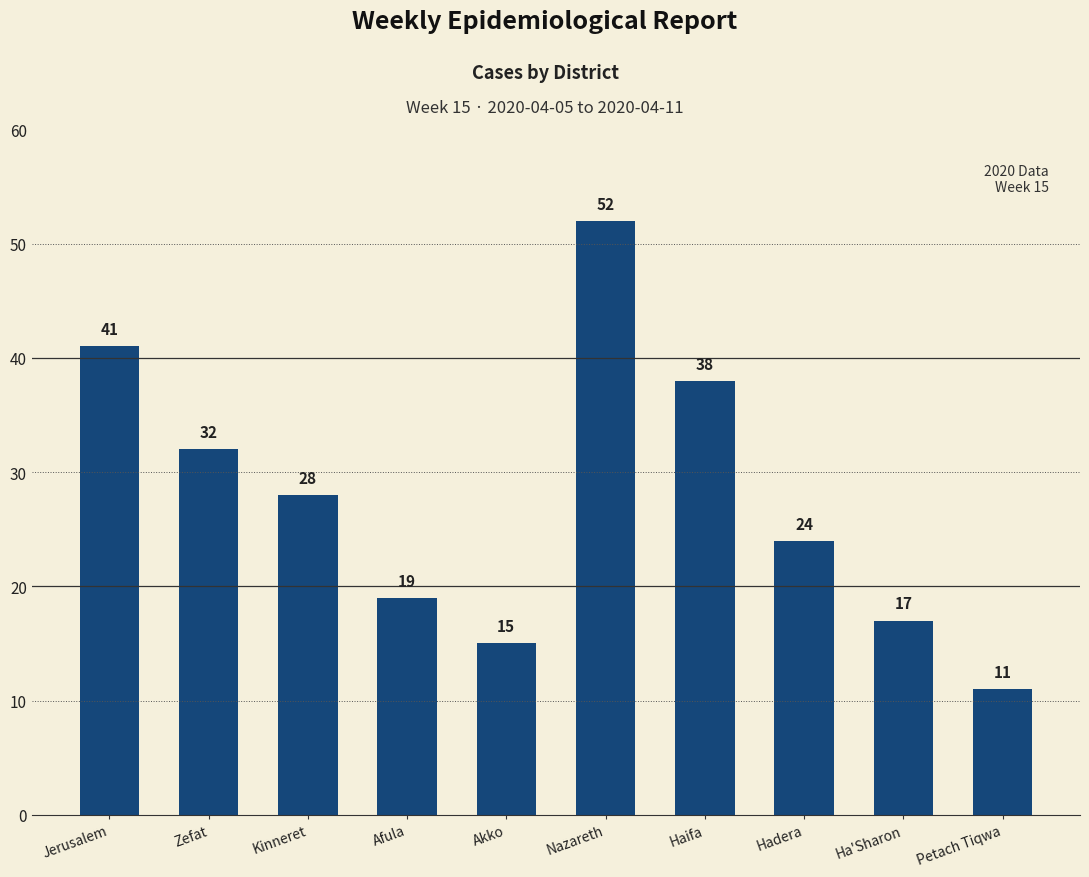

Is it true that the value at Nazareth is 52?

True